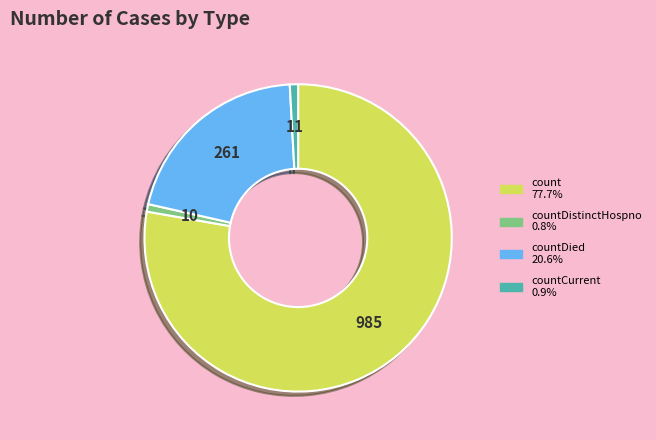

Is there a majority slice in this chart?

Yes